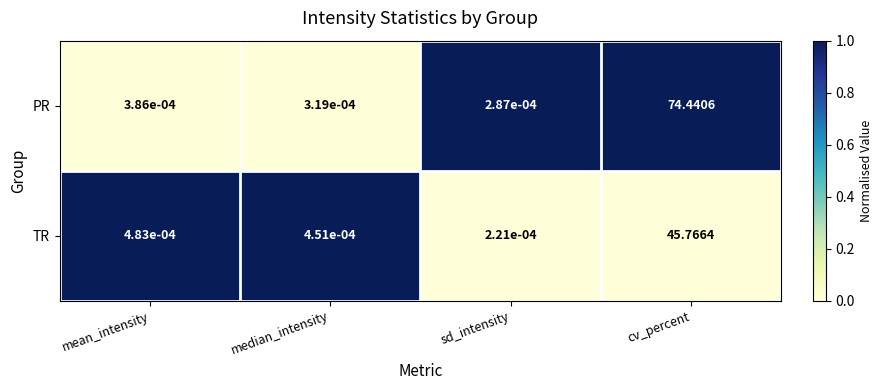

Where is PR nearest to the value 37?

mean_intensity